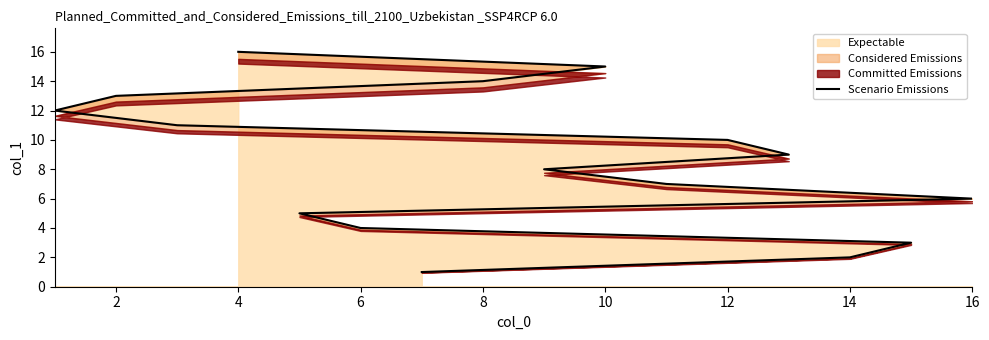

How many values are below 9?

8